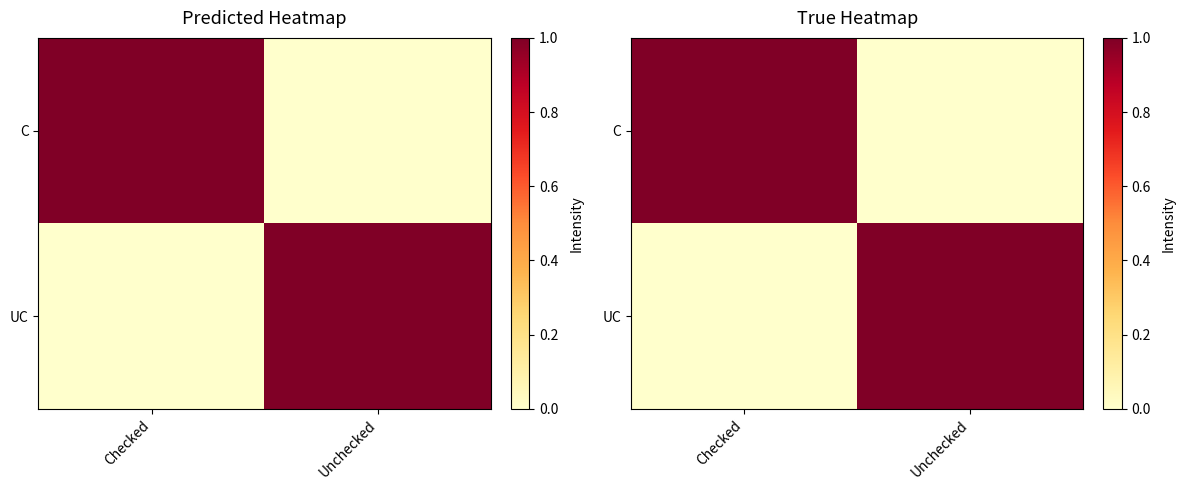

At Unchecked, list the series in order from largest to smallest.

UC, C